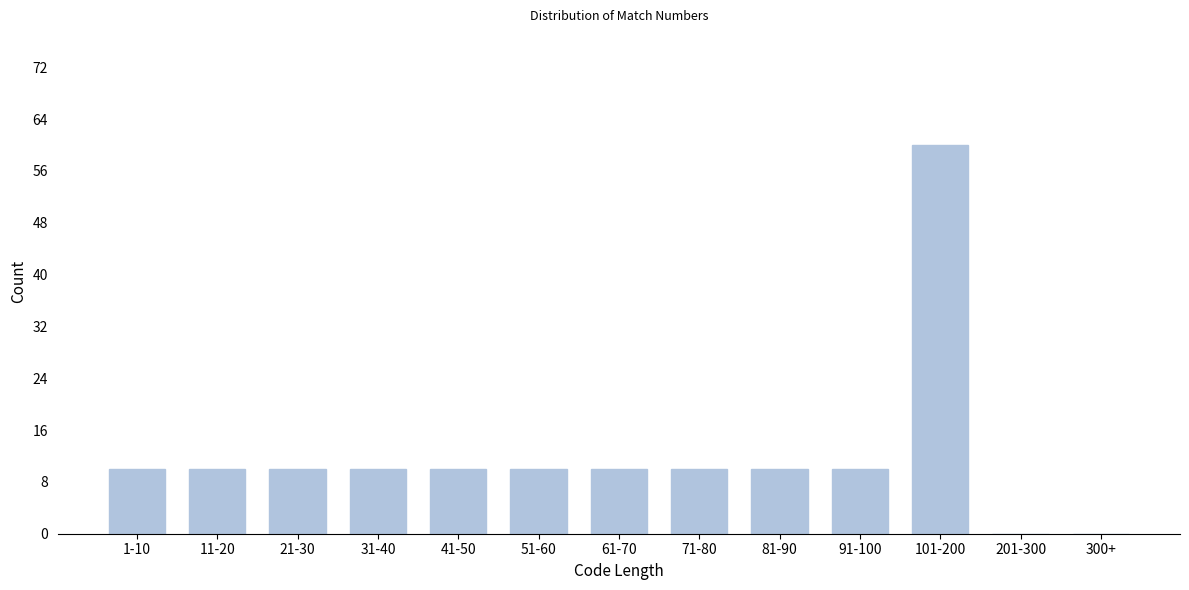

Reading right to left, list all the values displayed in this chart.

300+=0	201-300=0	101-200=60	91-100=10	81-90=10	71-80=10	61-70=10	51-60=10	41-50=10	31-40=10	21-30=10	11-20=10	1-10=10